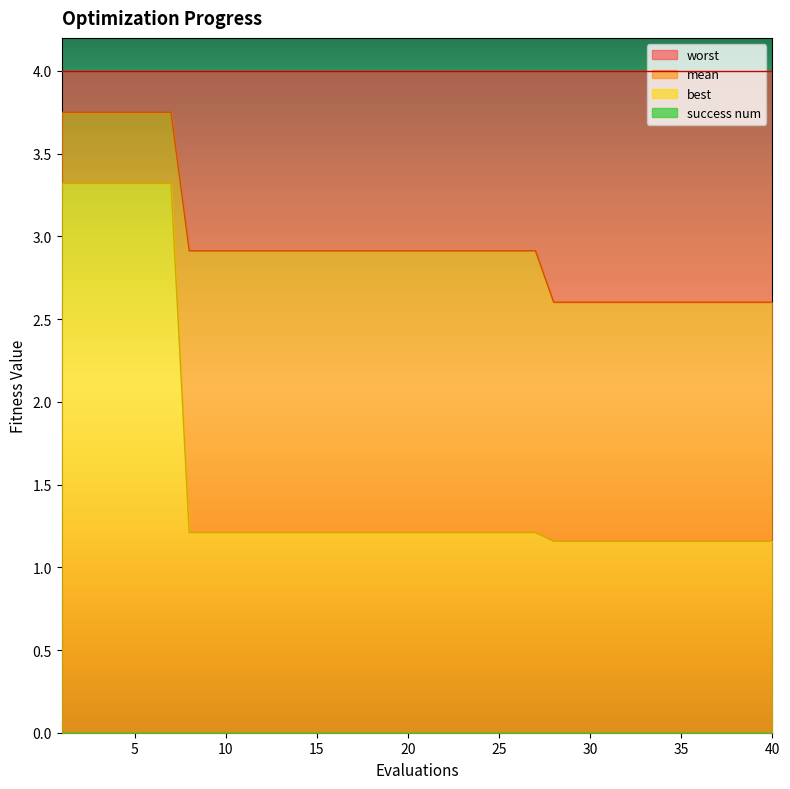

What is the minimum value for best?

1.2